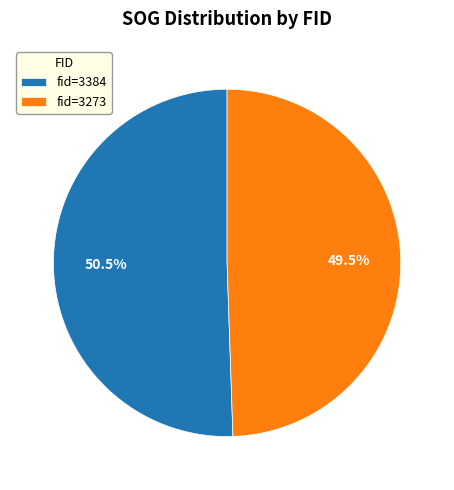

Is there a majority slice in this chart?

Yes